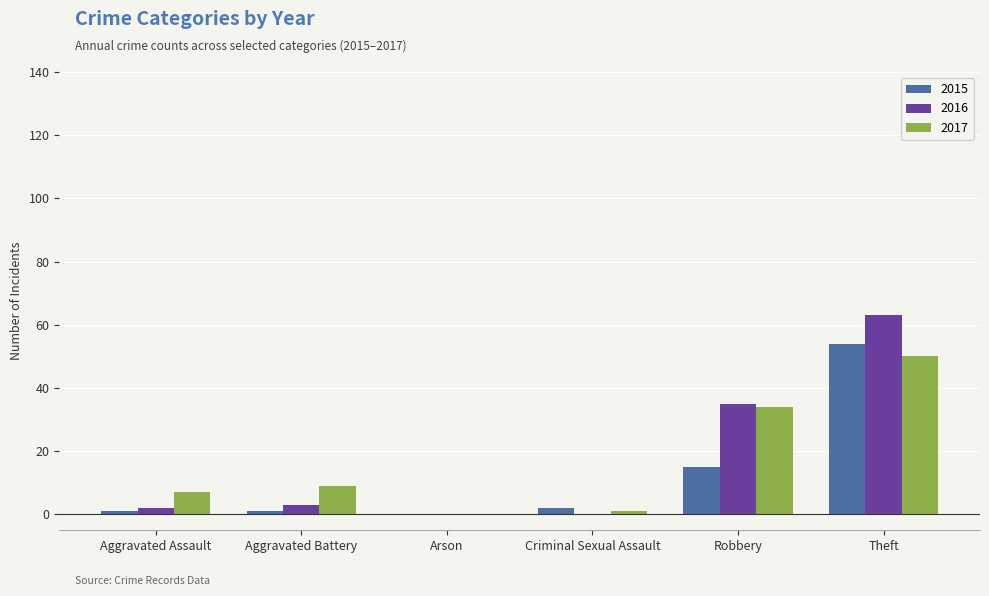

Is it true that 2017 equals 72 at Theft?

False